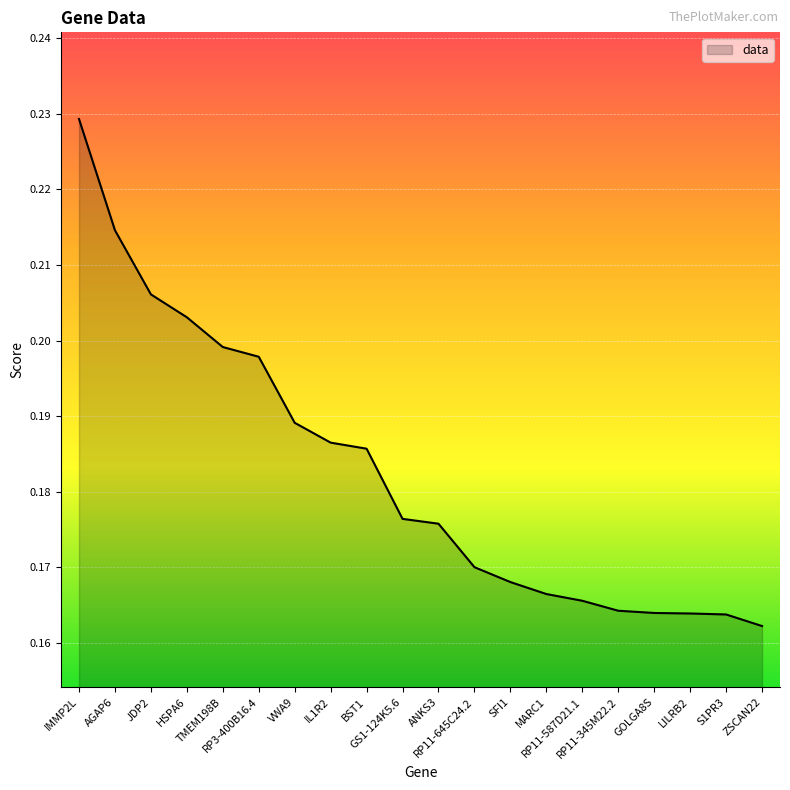

What position from the right is RP11-345M22.2?

5